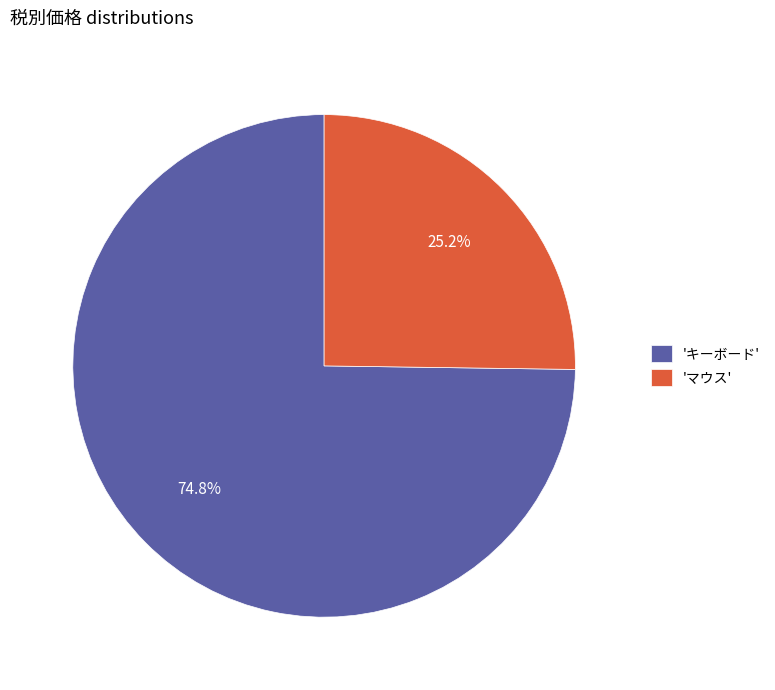

Which slice is the largest?

'キーボード'